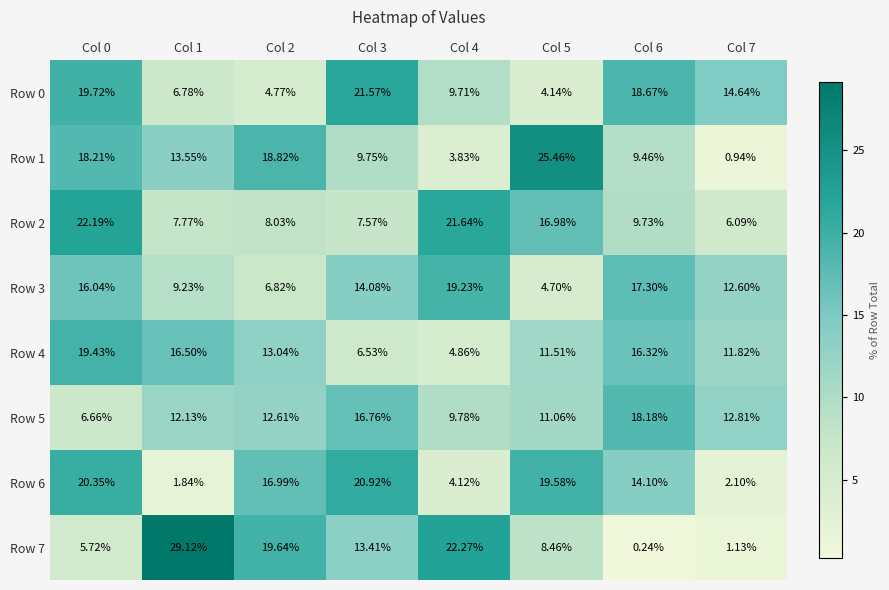

At which category does the chart reach its peak across all series?

Col 1